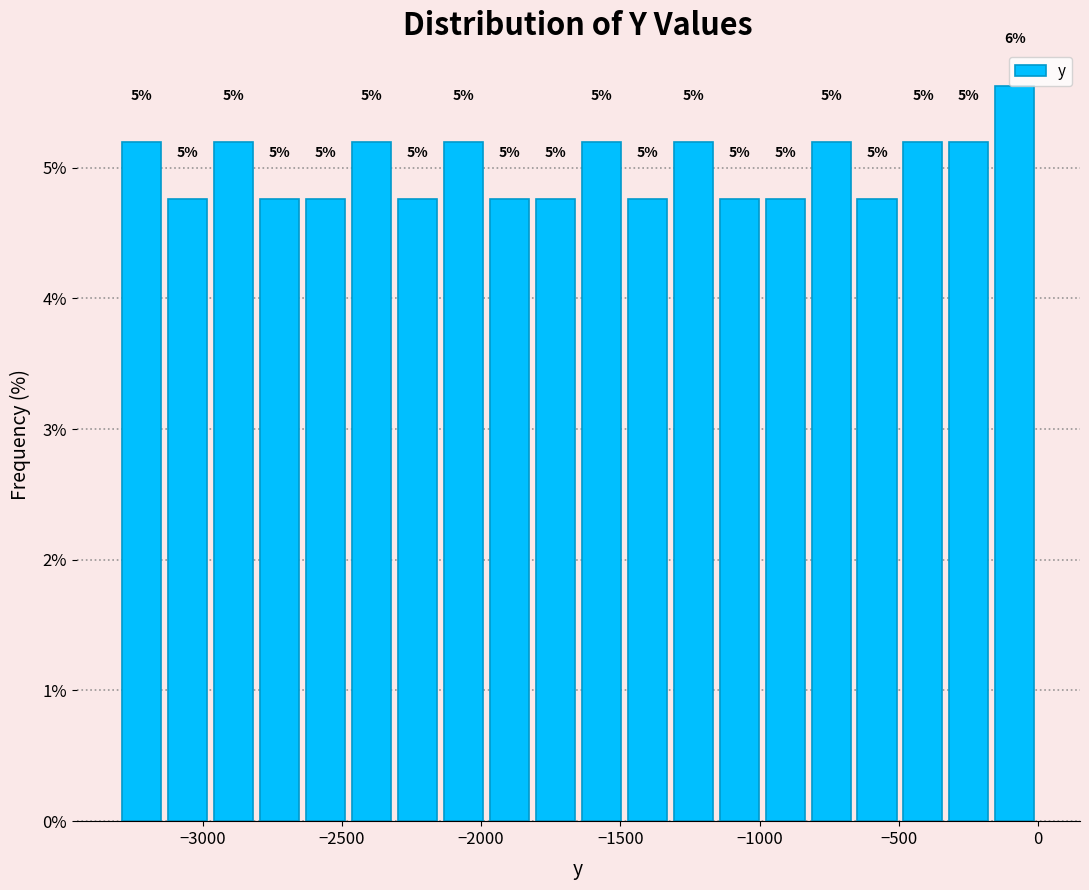

Around what value on the x-axis is the tallest bar? Give the approximate position of its centre, as read against the axis.

-100